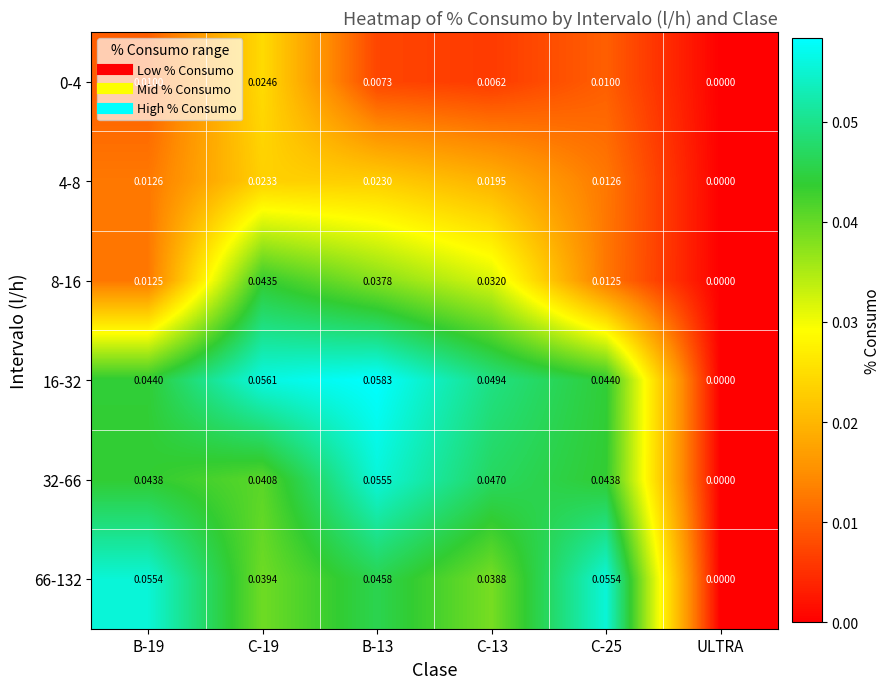

At which label does 4-8 reach its minimum?

ULTRA